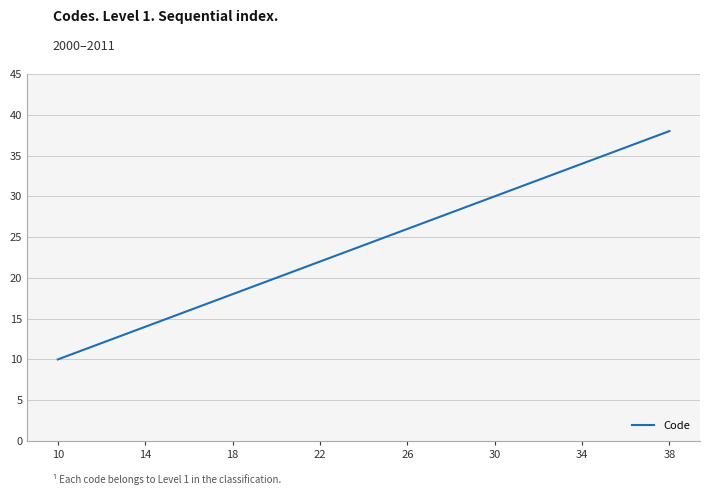

What is the smallest value displayed?

10